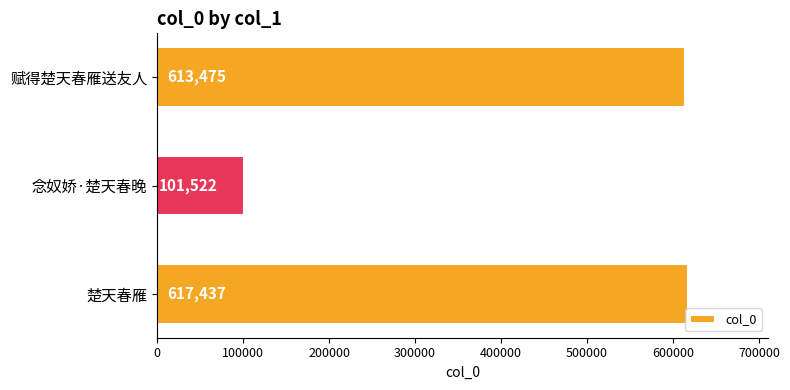

List the labels in order of value, smallest first.

念奴娇·楚天春晚, 赋得楚天春雁送友人, 楚天春雁